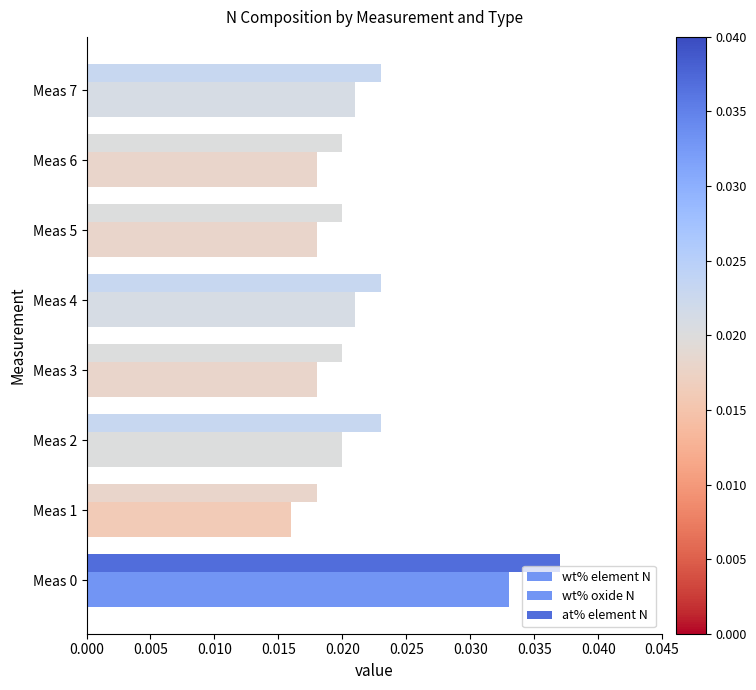

How many series are shown in this chart?

3